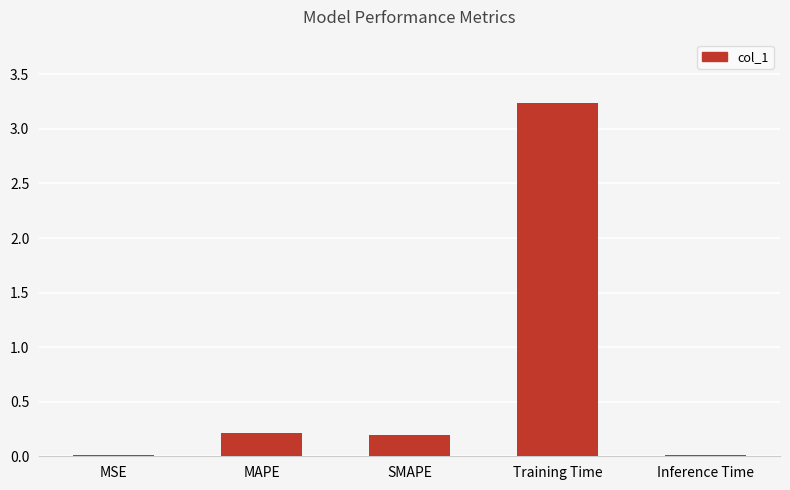

What is the maximum value shown in the chart?

3.2